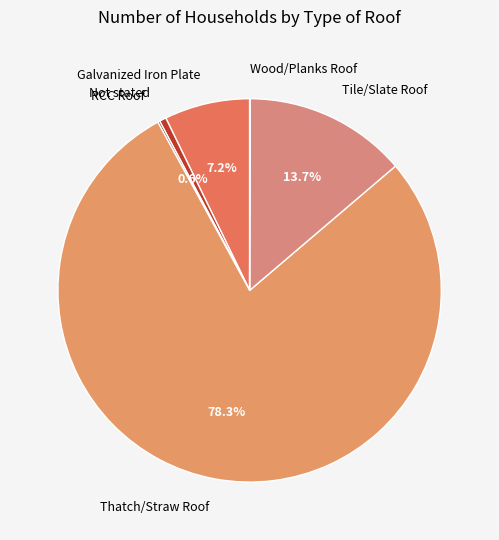

Combined, what portion of the pie is Not stated and Galvanized Iron Plate?

7.8%